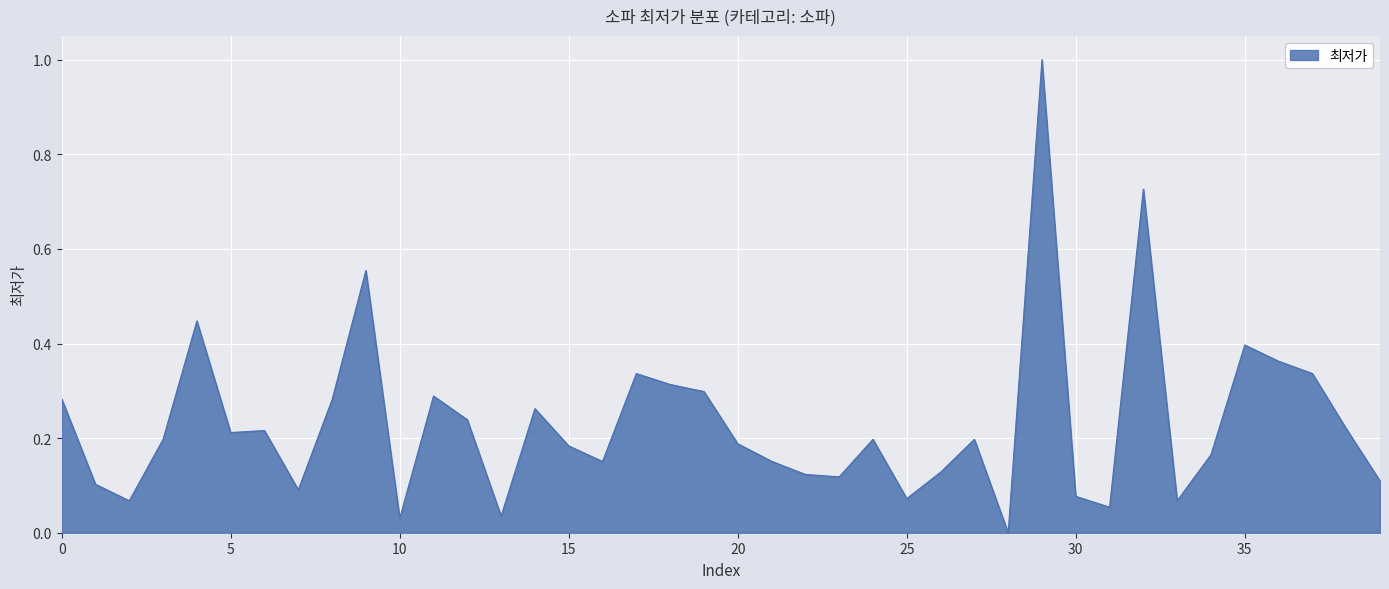

What is the maximum value shown in the chart?

1.0